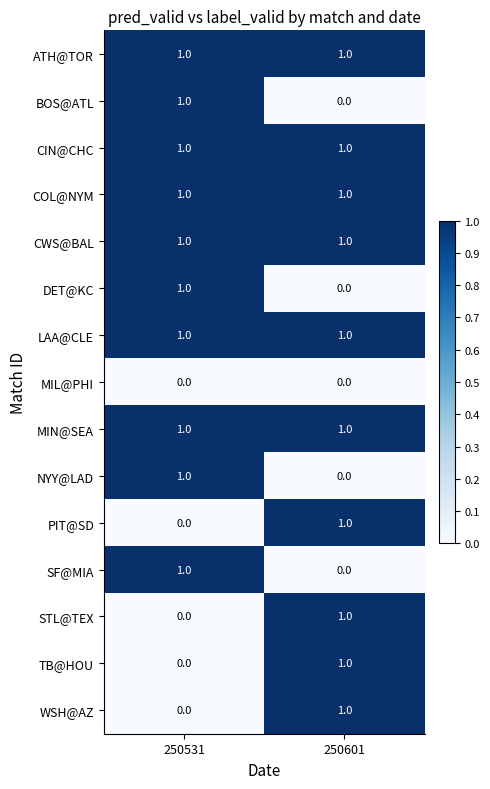

The value of NYY@LAD at 250531 is 1. True or false?

True